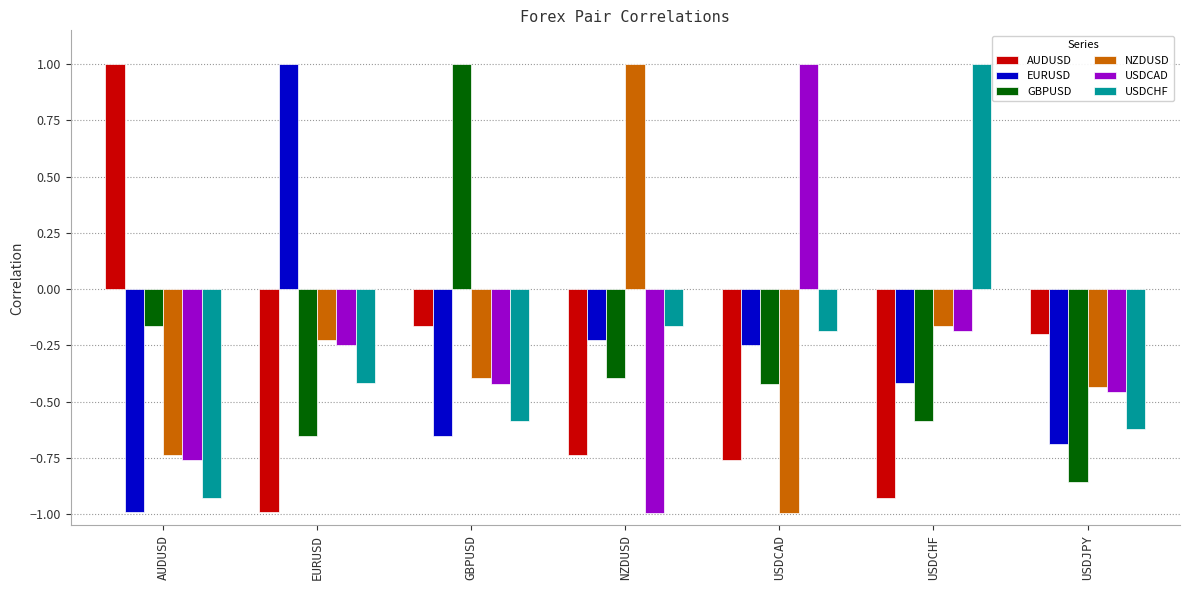

The AUDUSD series shows -0.7 at NZDUSD. True or false?

True